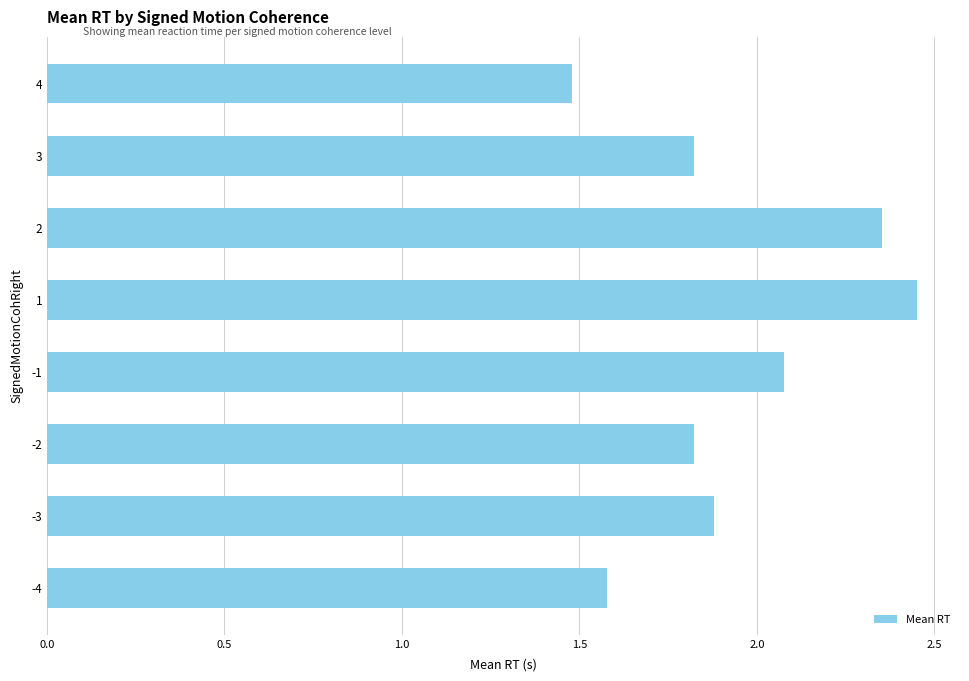

Read the value at 3.

1.8